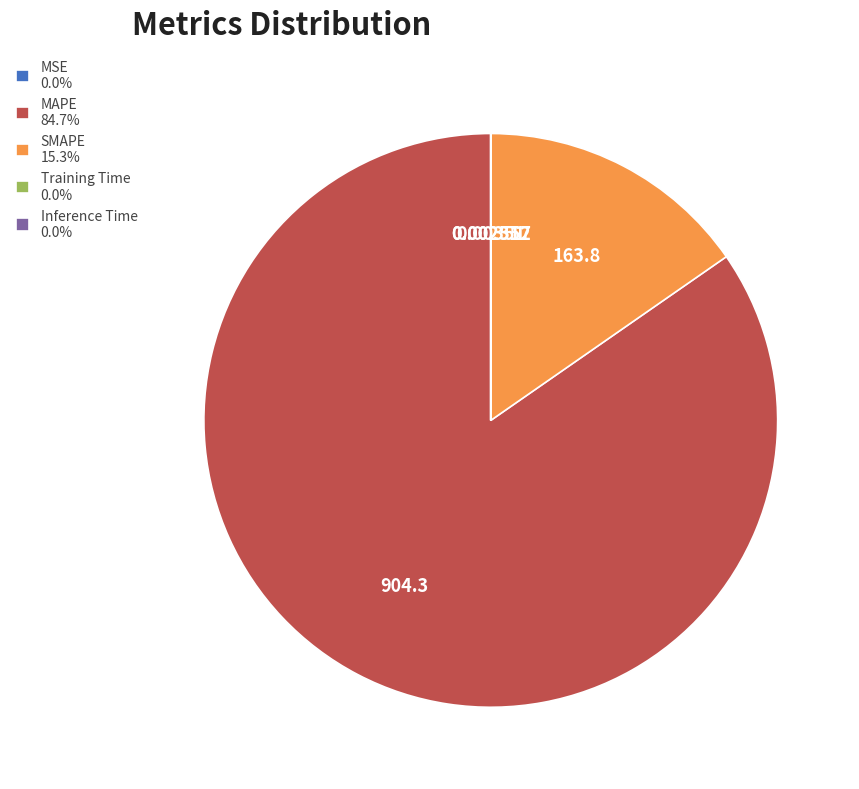

Between Inference Time and SMAPE, which is larger?

SMAPE